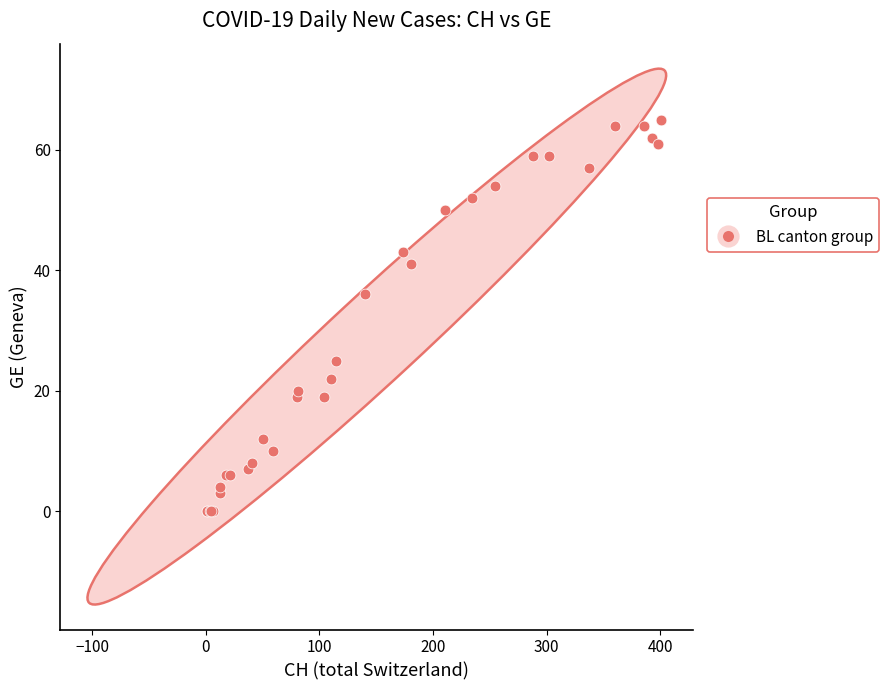

What Y value in the scatter plot is closest to 32?

36